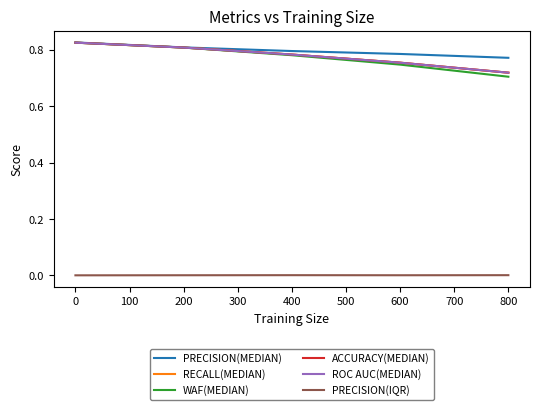

How many lines are shown in the chart?

6